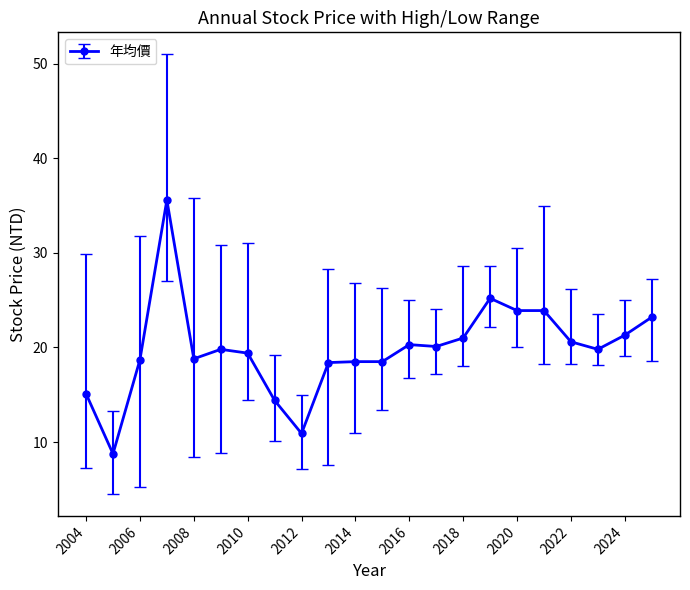

What is the value of the 5th point from the left?

18.8